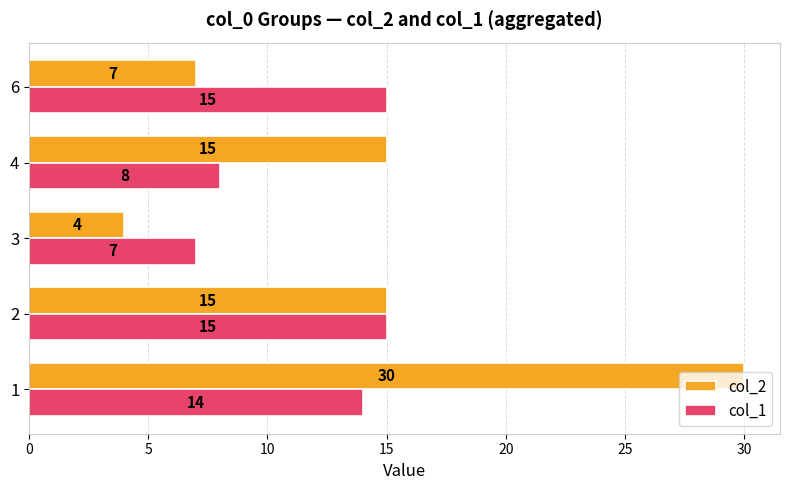

Which series has the largest range (max minus min)?

col_2